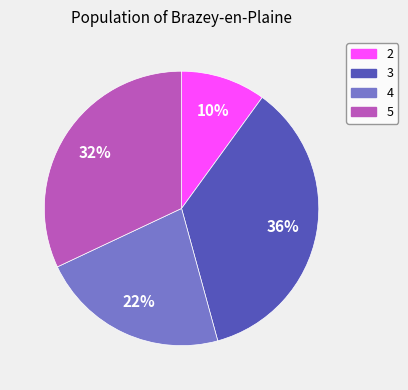

Does 4 account for over 50% of the chart?

No